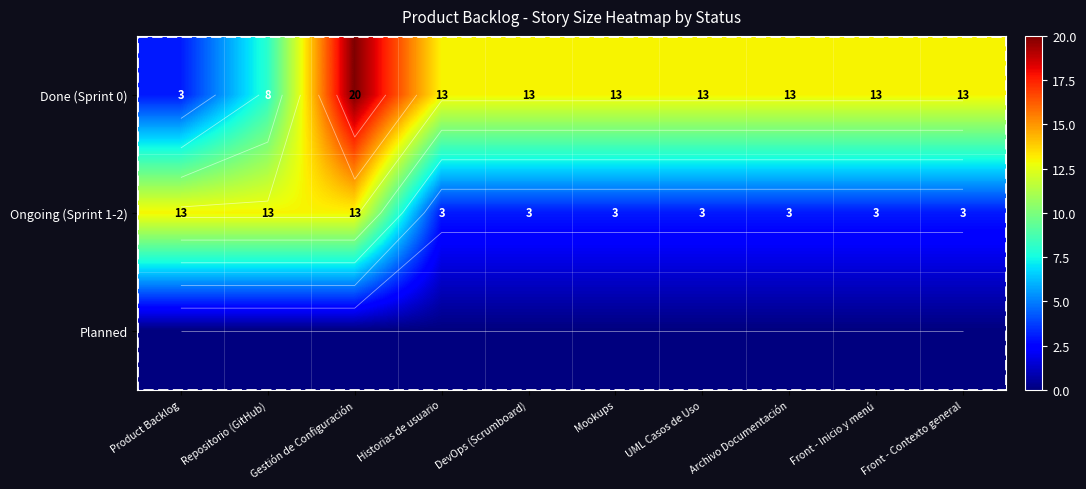

At which label does Done (Sprint 0) reach its minimum?

Product Backlog